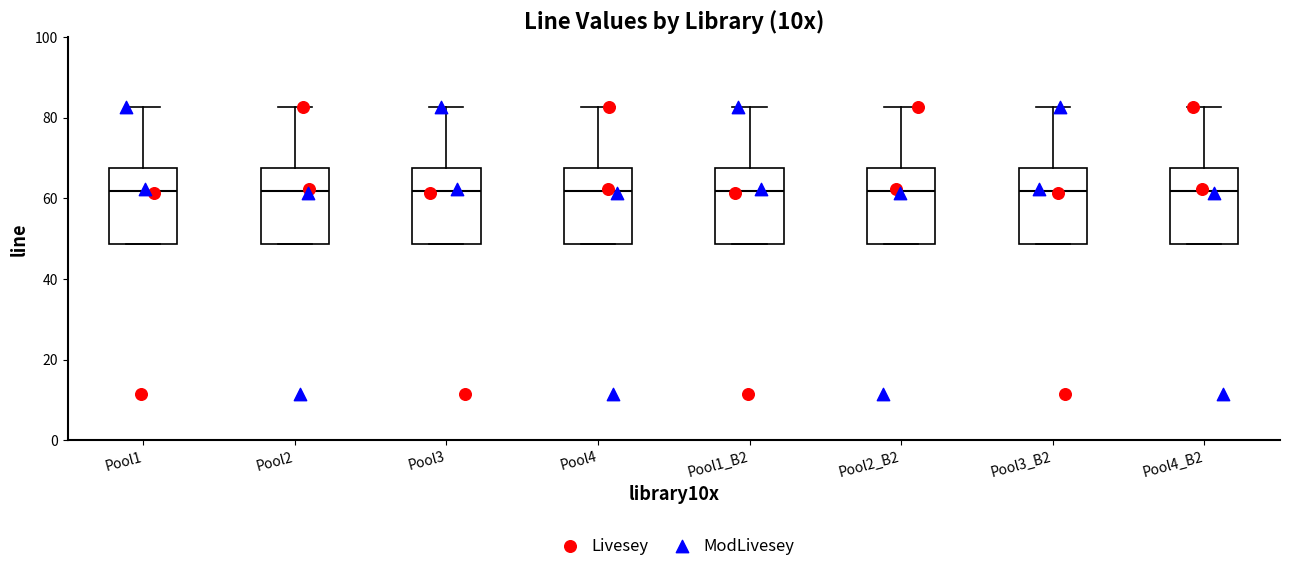

Reading left to right, read every box against the y-axis: the position of its median line, the range the box covers, and the ends of its whiskers. The values are not printed on the chart, so give them approximately, as read against the axis.

Pool1: median 62, box 48 to 68, whiskers 48 to 82
Pool2: median 62, box 48 to 68, whiskers 48 to 82
Pool3: median 62, box 48 to 68, whiskers 48 to 82
Pool4: median 62, box 48 to 68, whiskers 48 to 82
Pool1_B2: median 62, box 48 to 68, whiskers 48 to 82
Pool2_B2: median 62, box 48 to 68, whiskers 48 to 82
Pool3_B2: median 62, box 48 to 68, whiskers 48 to 82
Pool4_B2: median 62, box 48 to 68, whiskers 48 to 82